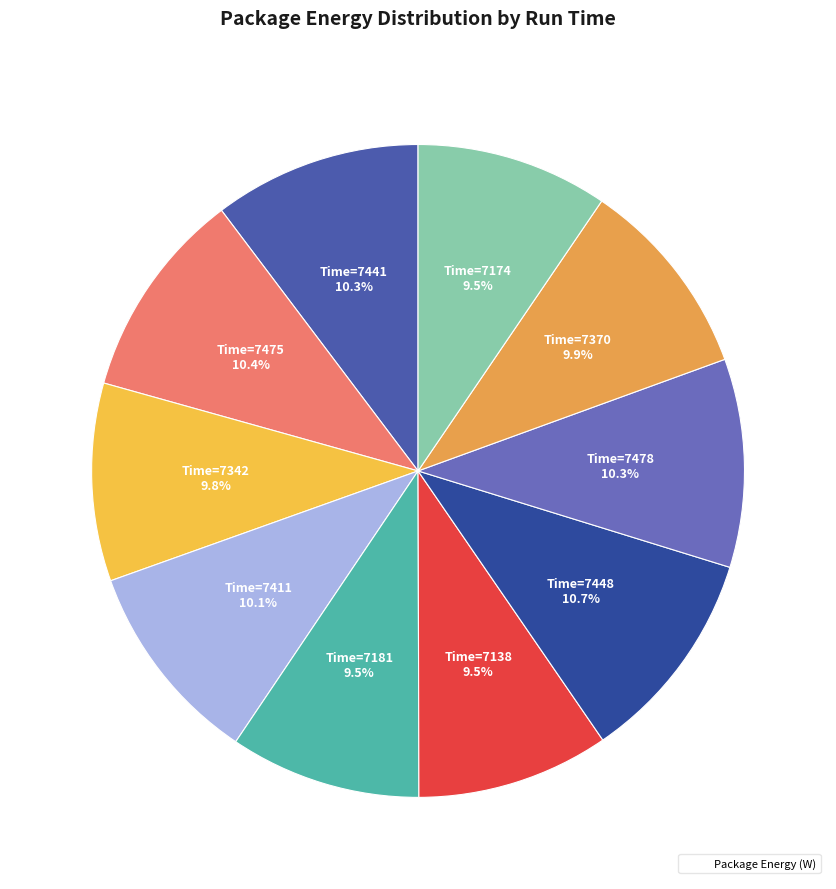

Which category has the smallest portion of the pie?

7181